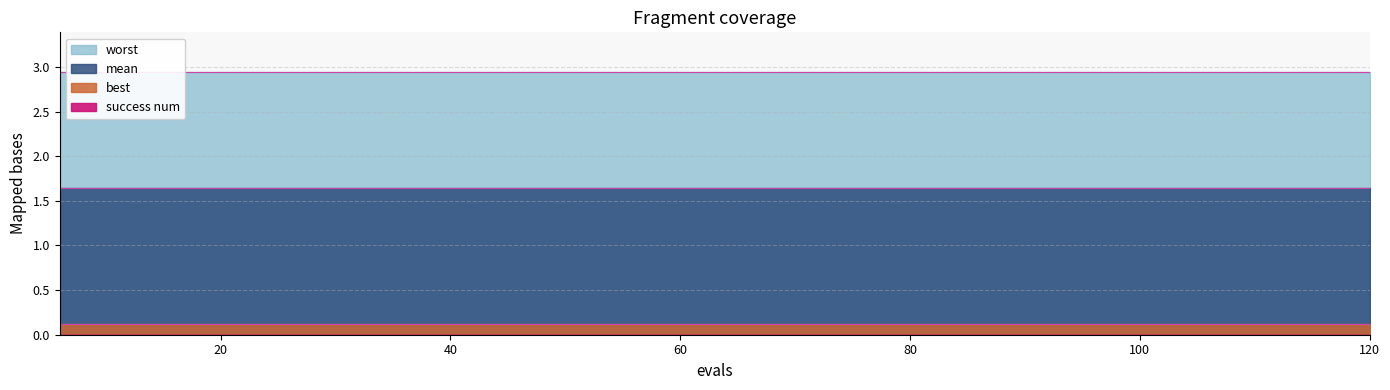

The value of mean at 102 is 1.6. True or false?

True